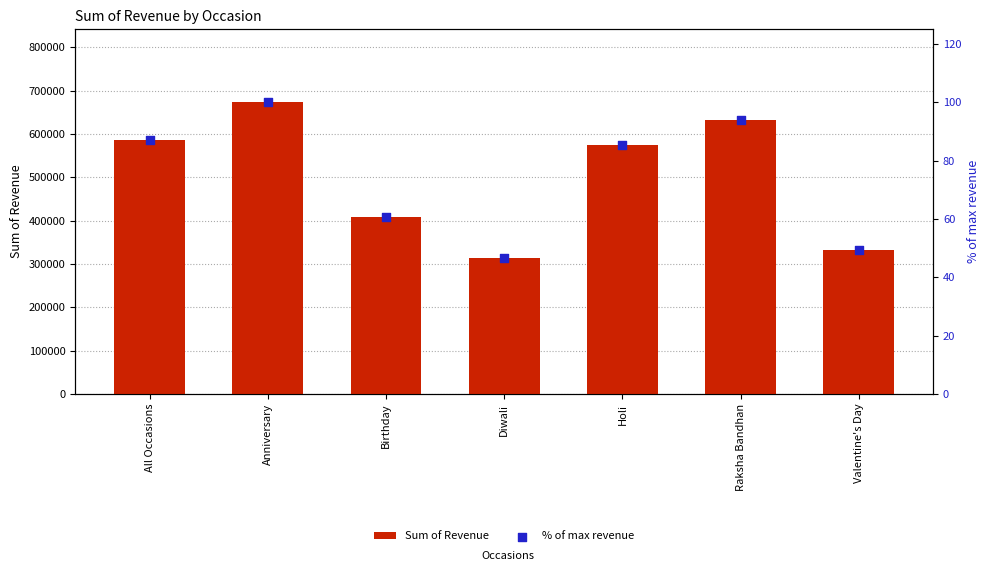

Which series reaches the maximum Y coordinate?

Sum of Revenue